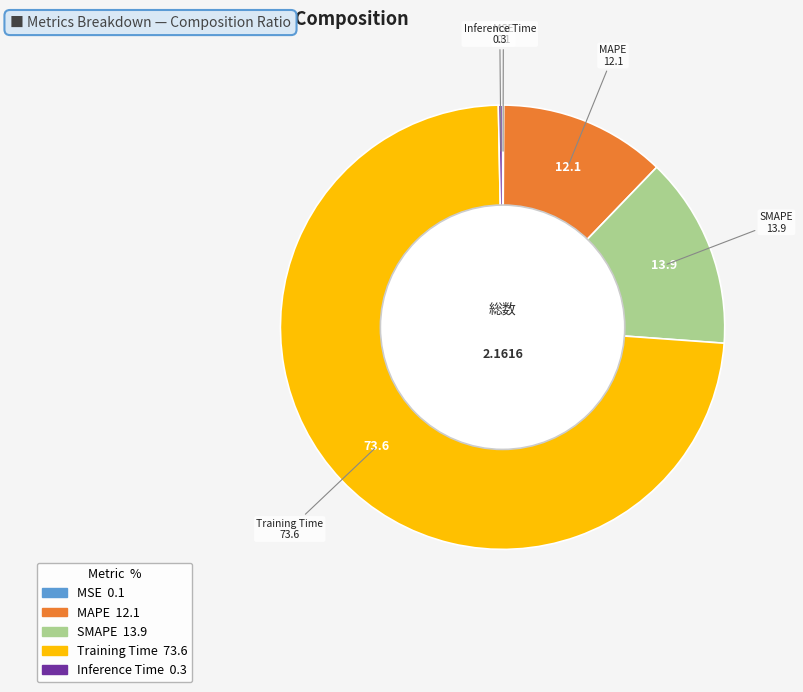

Is there any slice that represents more than half of the pie?

Yes